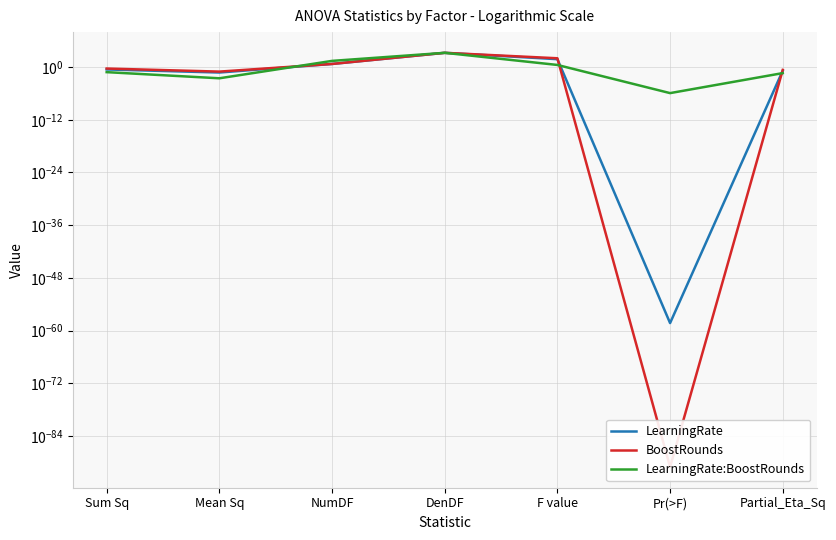

Rank the series by their average value, from highest to lowest.

BoostRounds, LearningRate, LearningRate:BoostRounds